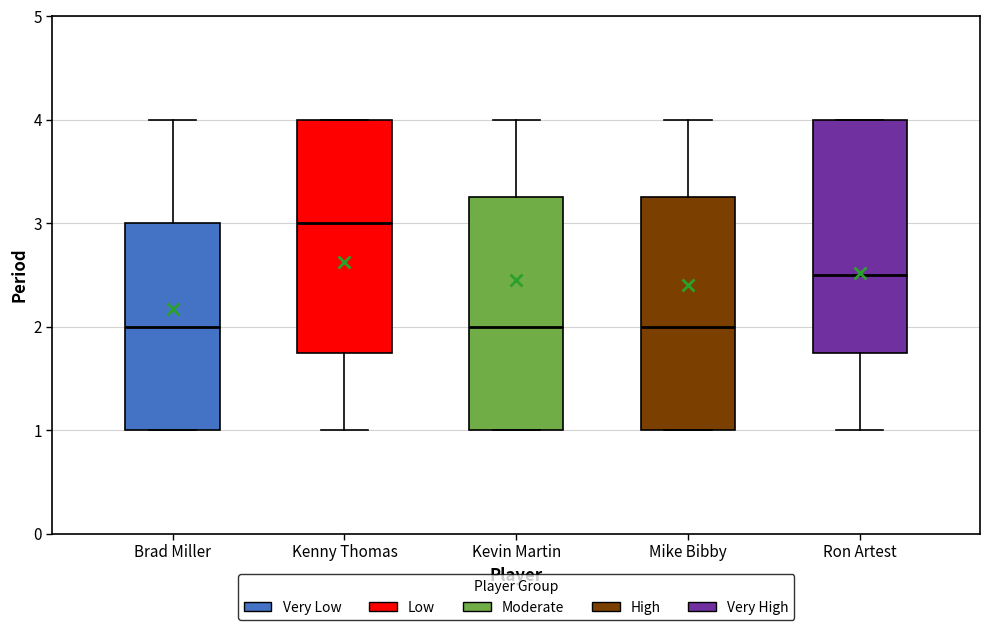

Reading left to right, transcribe this box plot: for each box, give where its median line is, the range the box spans, and where its two whiskers end, as read against the y-axis. The values are not printed on the chart, so give them approximately, as read against the axis.

Brad Miller: median 2.0, box 1.0 to 3.0, whiskers 1.0 to 4.0
Kenny Thomas: median 3.0, box 1.8 to 4.0, whiskers 1.0 to 4.0
Kevin Martin: median 2.0, box 1.0 to 3.3, whiskers 1.0 to 4.0
Mike Bibby: median 2.0, box 1.0 to 3.3, whiskers 1.0 to 4.0
Ron Artest: median 2.5, box 1.8 to 4.0, whiskers 1.0 to 4.0